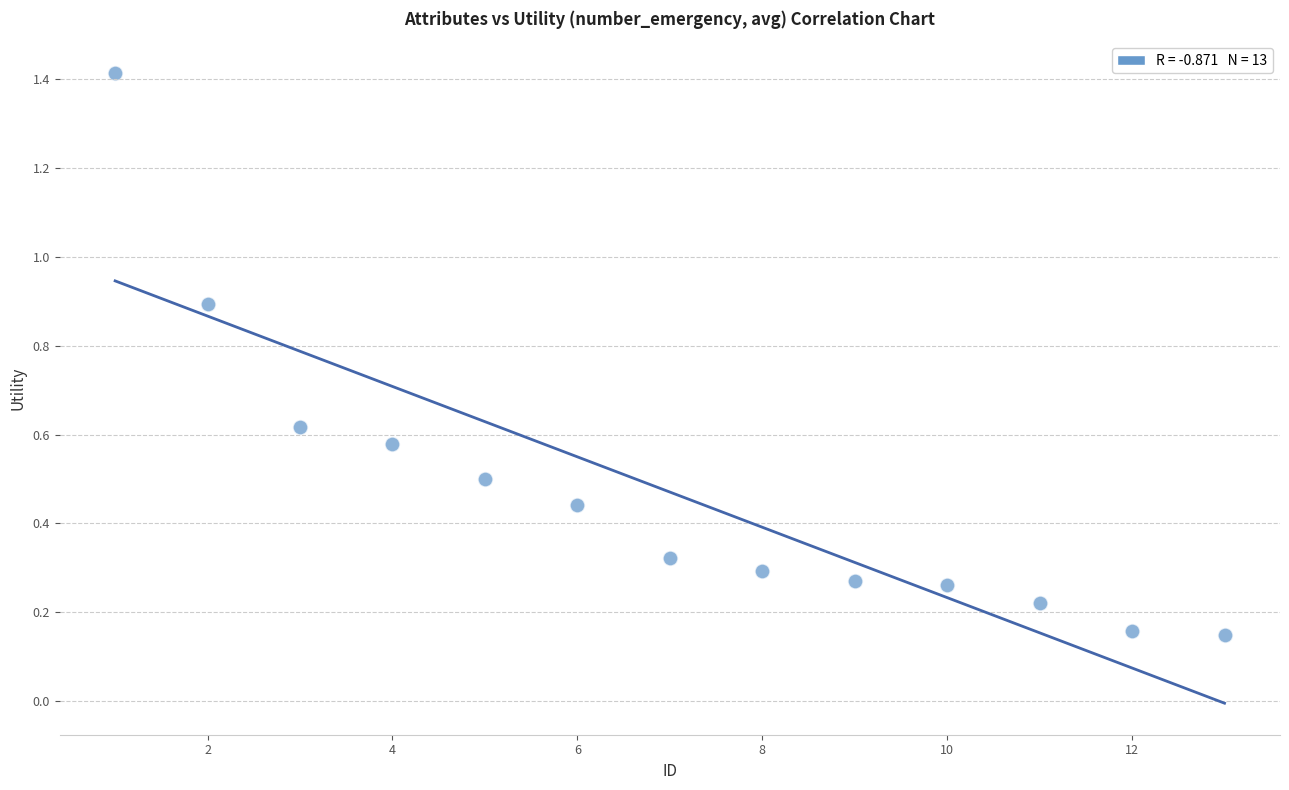

What is the range of X values (max minus min)?

12.0